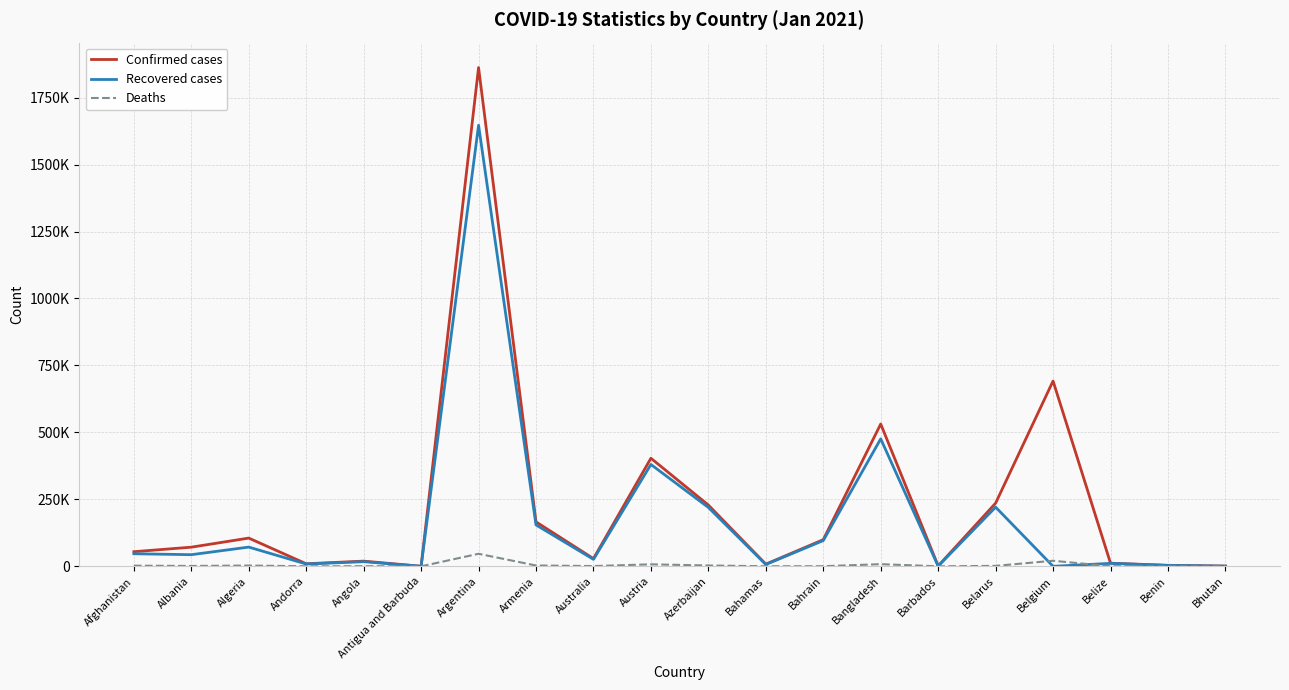

Is this an area chart (filled region under the line)?

No